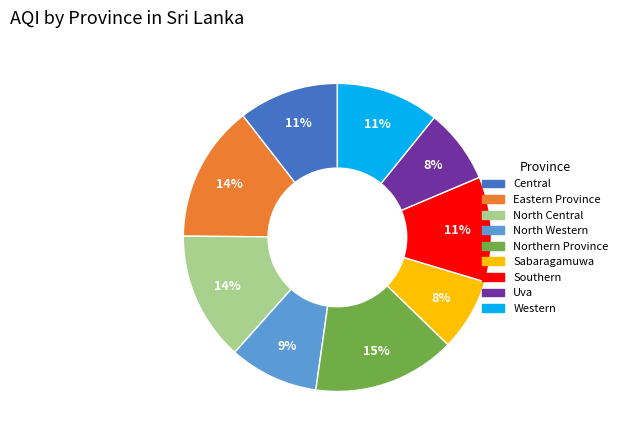

Which slice is the largest?

Northern Province